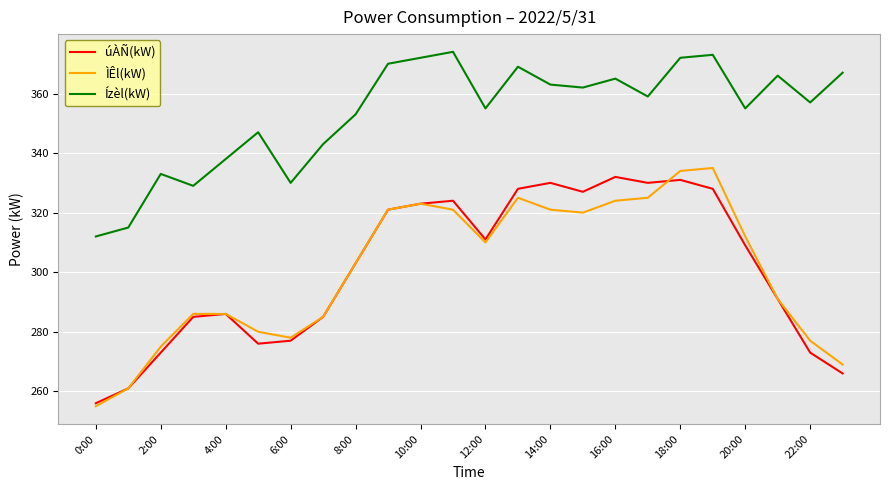

Which series has the largest total across all categories?

Ízèl(kW)